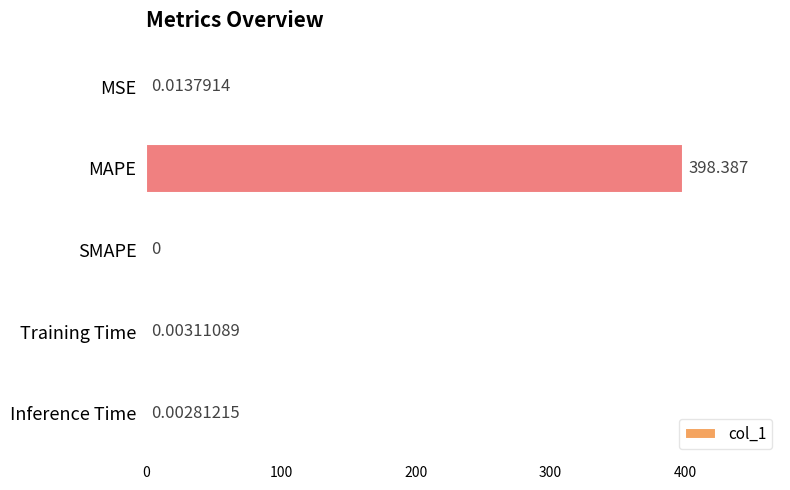

At which category does the chart reach its peak across all series?

MAPE